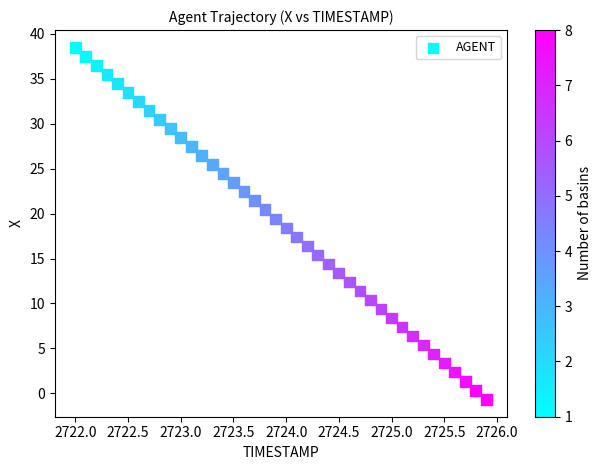

What is the range of Y values (max minus min)?

39.1